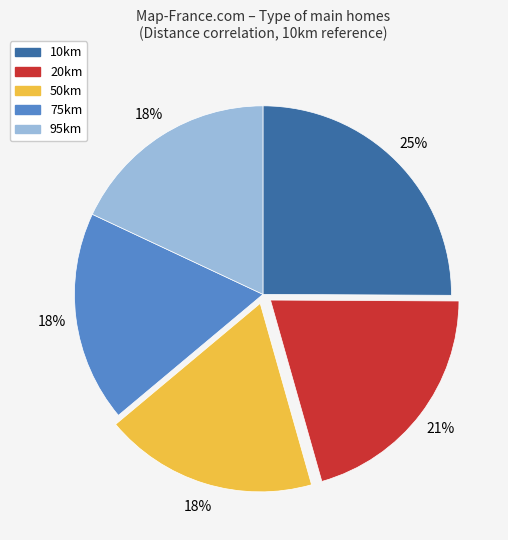

What percentage is the 20km slice, to the nearest percent?

21%